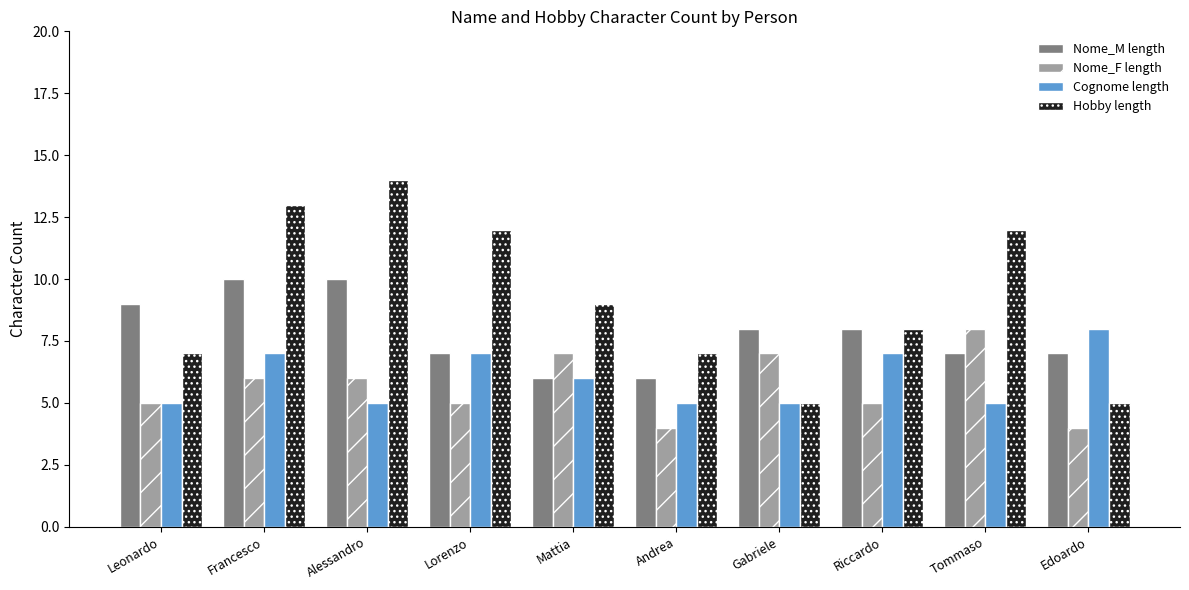

Which series changed the most between Leonardo and Francesco?

Hobby length